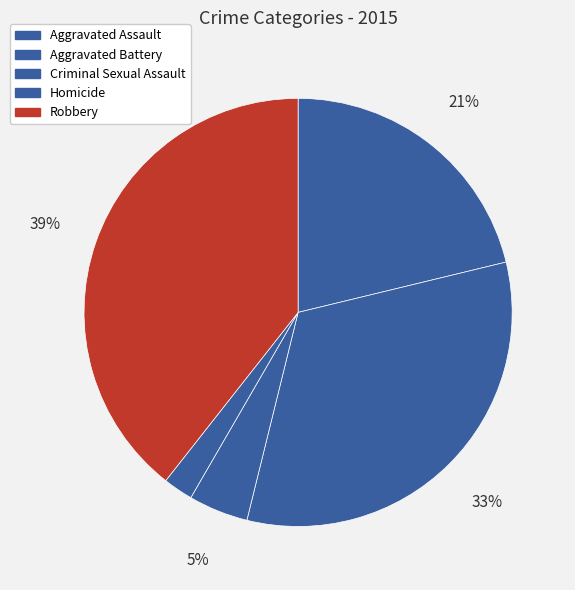

The Aggravated Battery slice represents 43% of the pie. True or false?

False